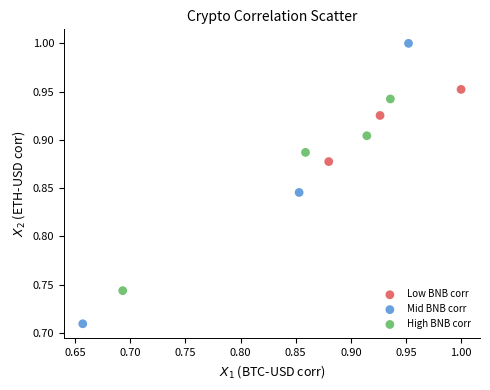

Which series has the widest spread of Y values?

Mid BNB corr